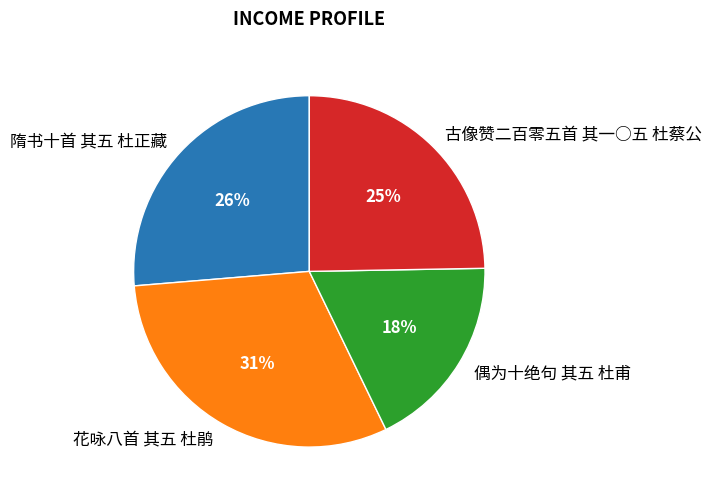

What is the smallest slice in the pie chart?

偶为十绝句 其五 杜甫